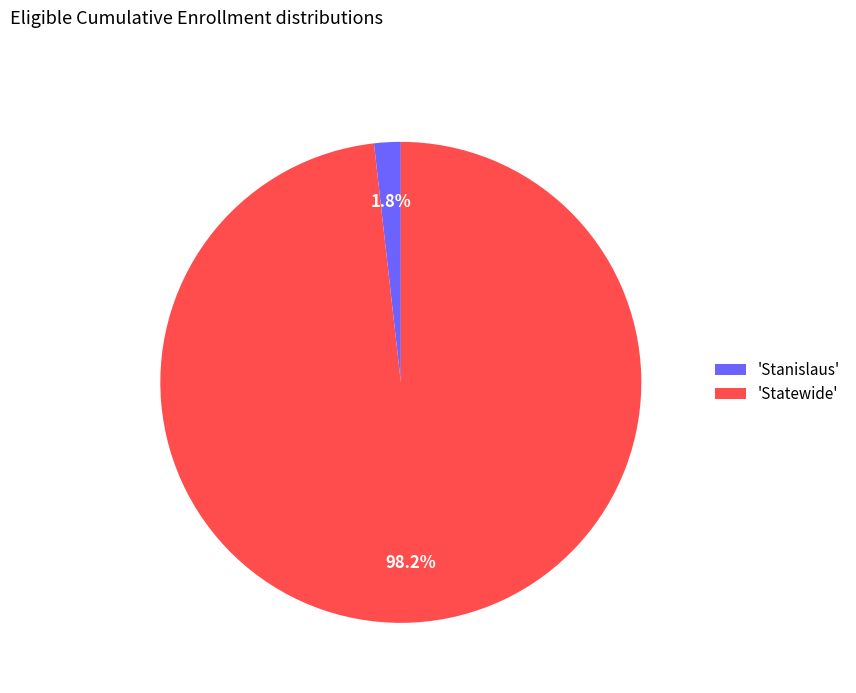

What portion of the pie excludes 'Statewide'?

1.8%